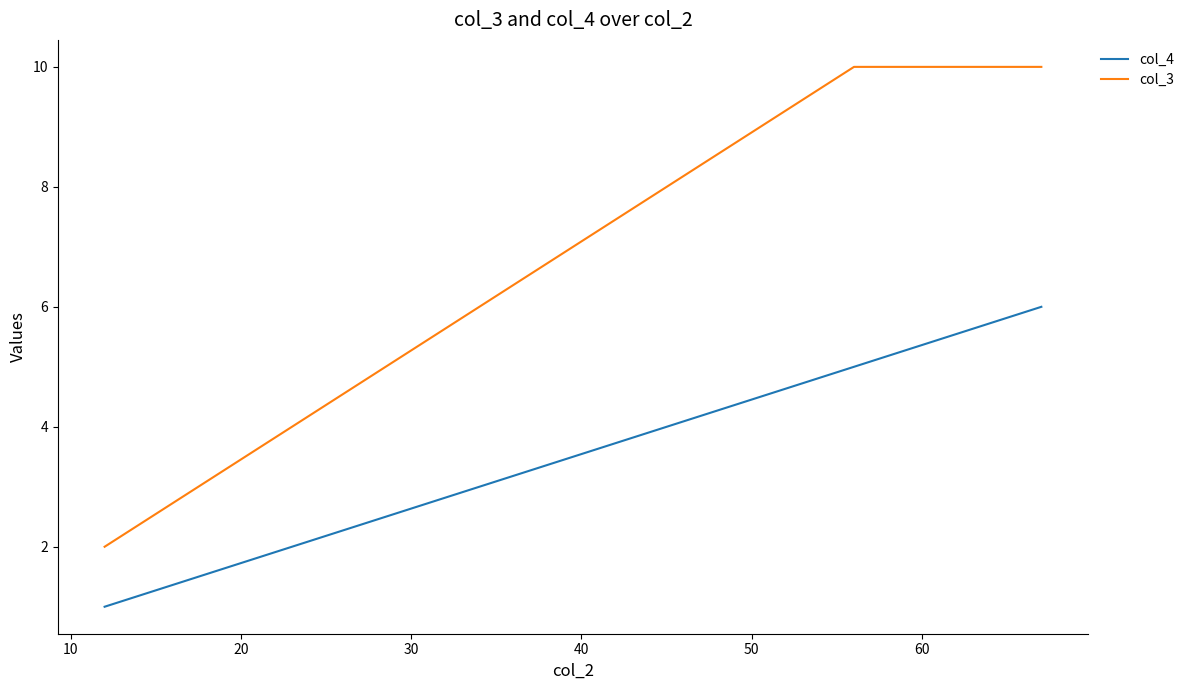

List the series in order of their overall mean, lowest first.

col_4, col_3